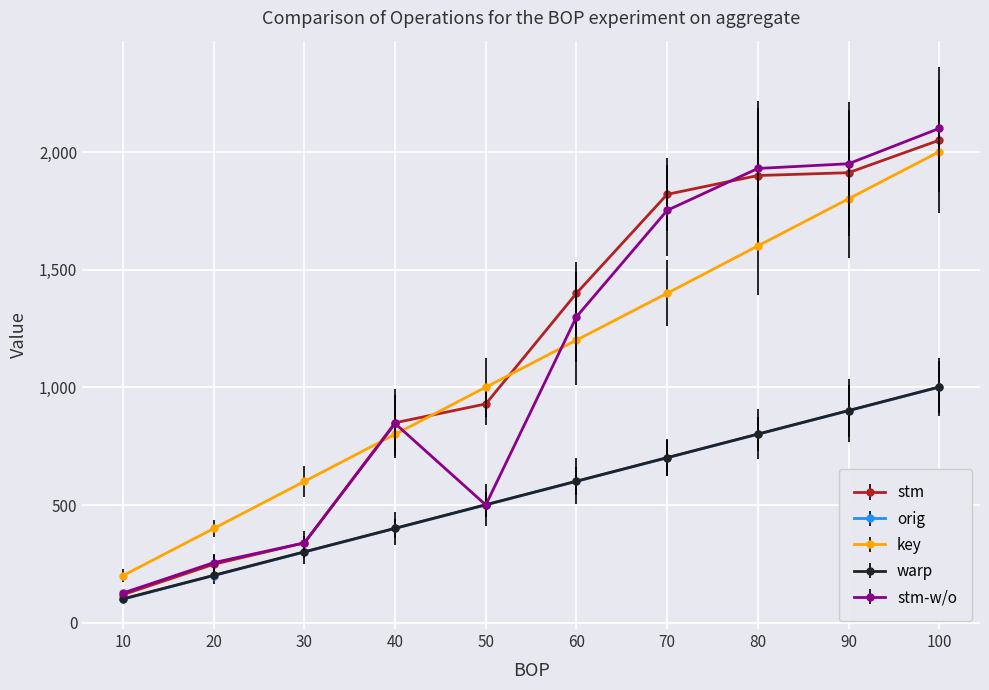

Between 10 and 80, which series saw the biggest shift?

stm-w/o